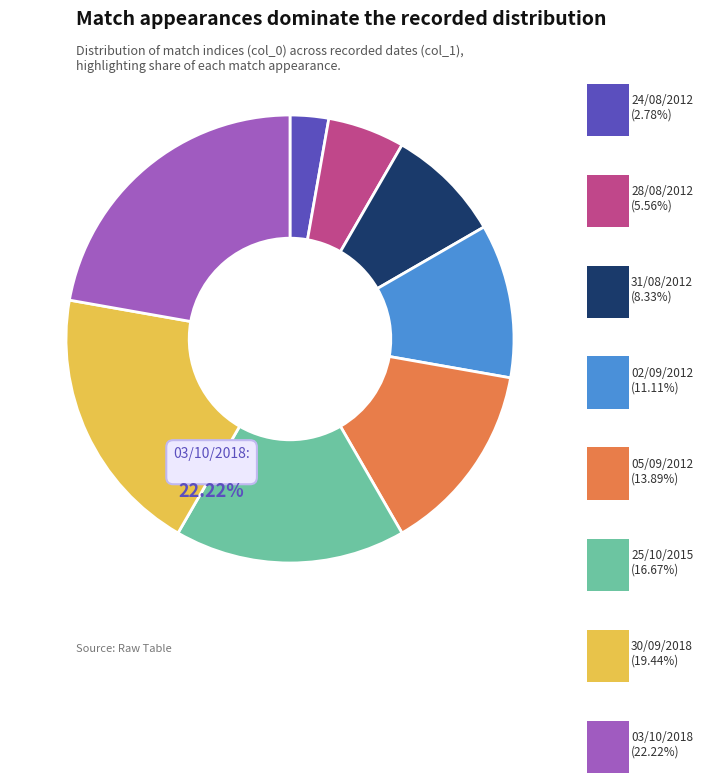

What is the total percentage of 28/08/2012 and 05/09/2012?

19.4%